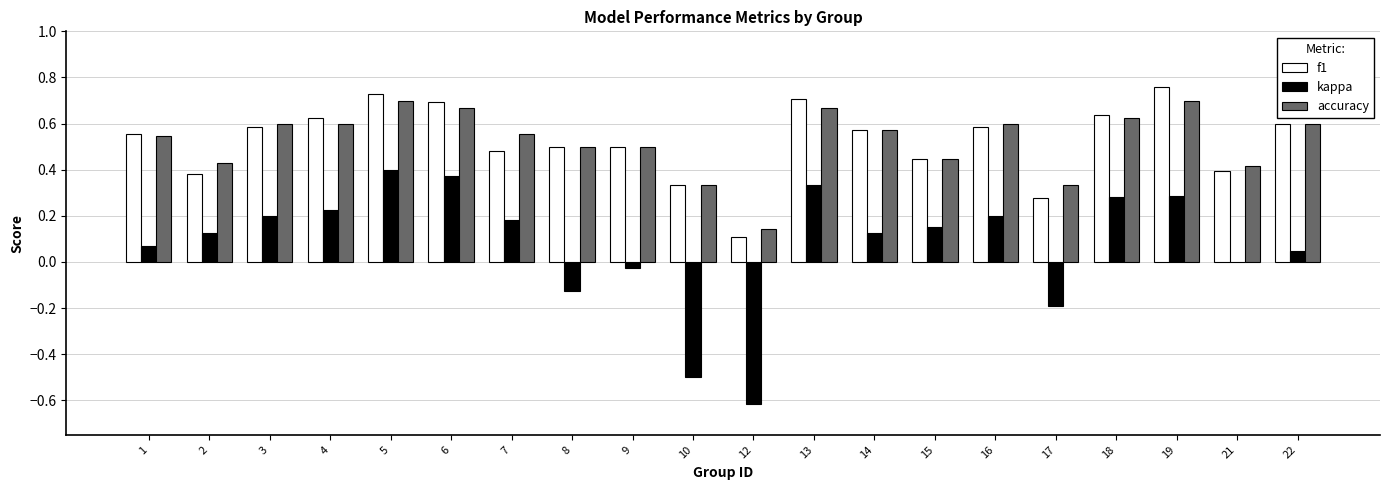

Is the value of f1 at 1 greater than the value of kappa at 7?

Yes